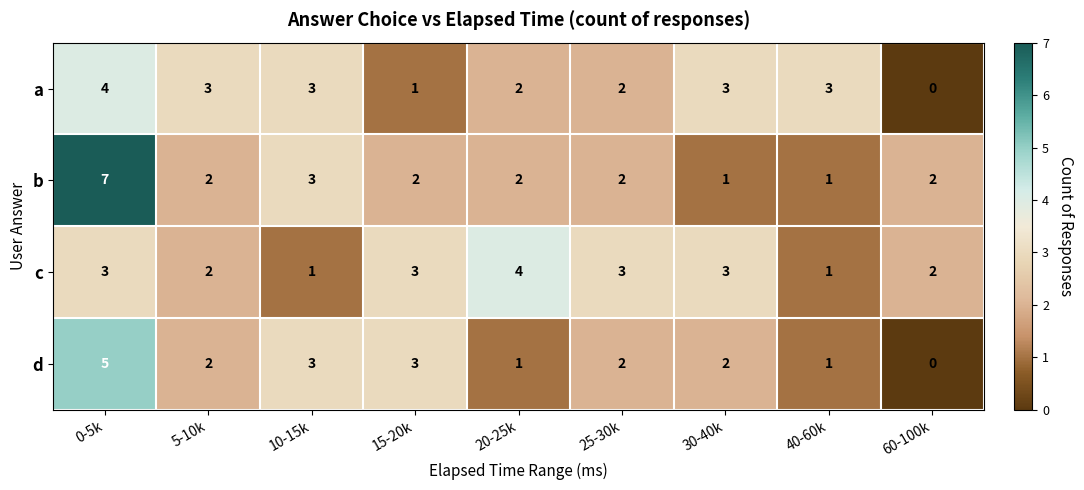

Which series has the widest spread of values?

b